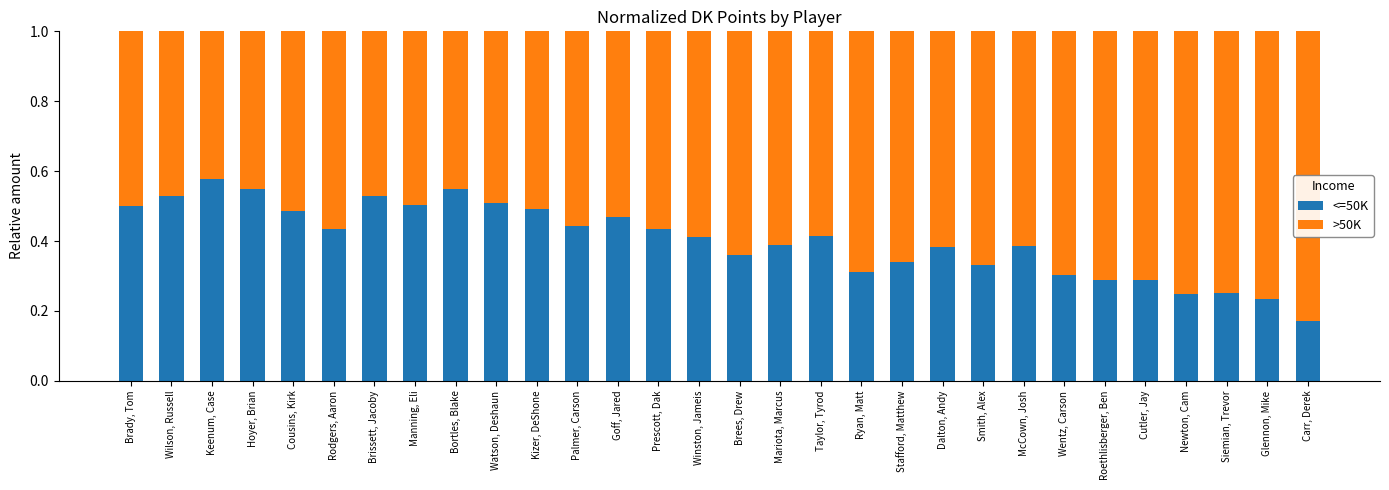

How many <=50K values are between 0 and 1?

30